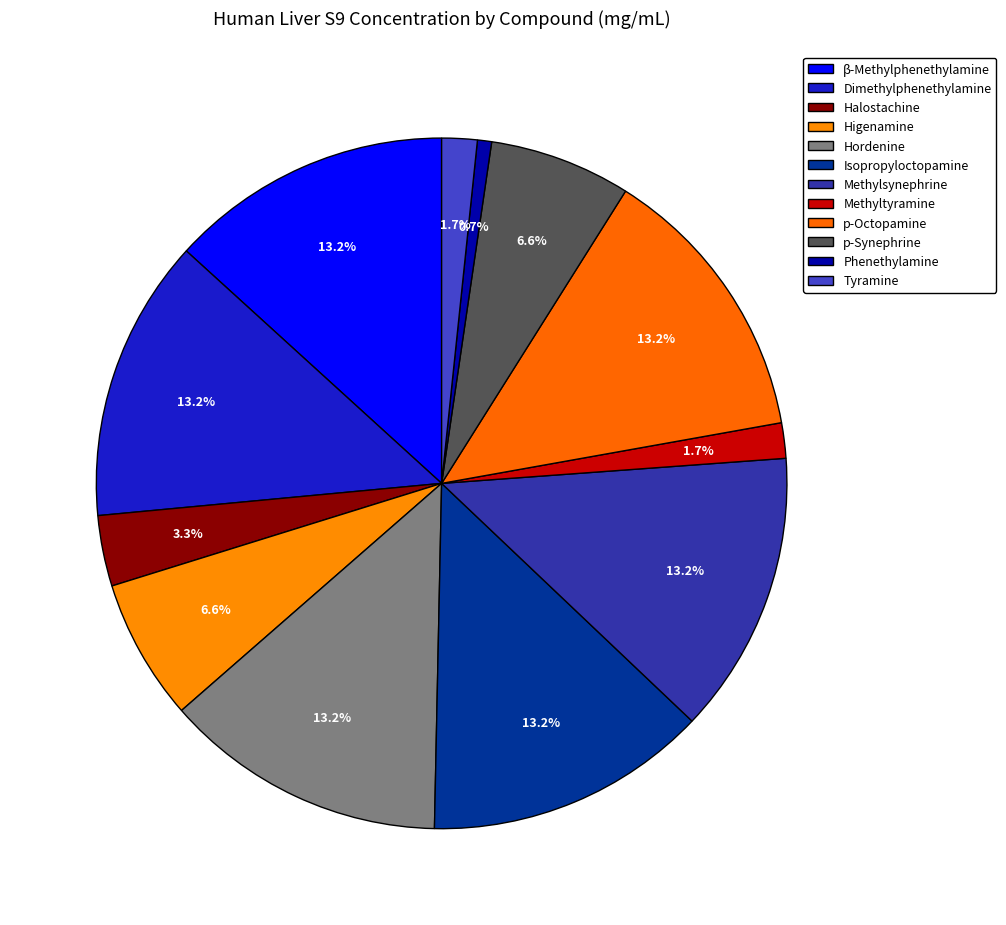

Does Halostachine represent more than half of the total?

No